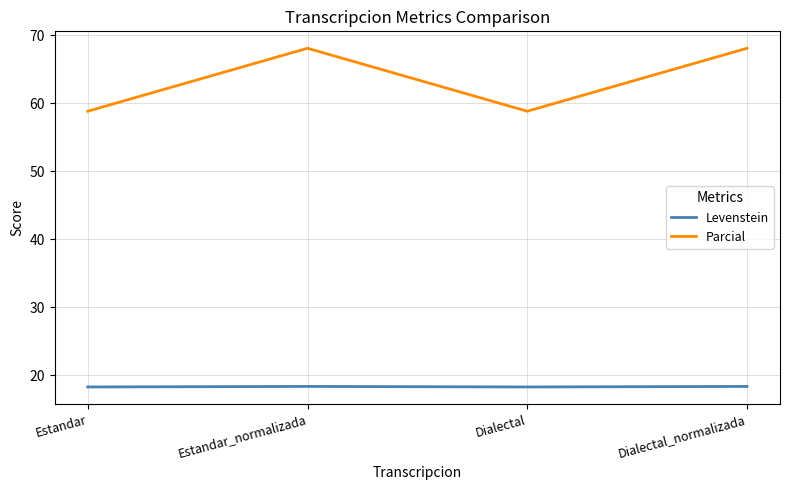

In Parcial, how many points are higher than both neighbors (excluding endpoints)?

1